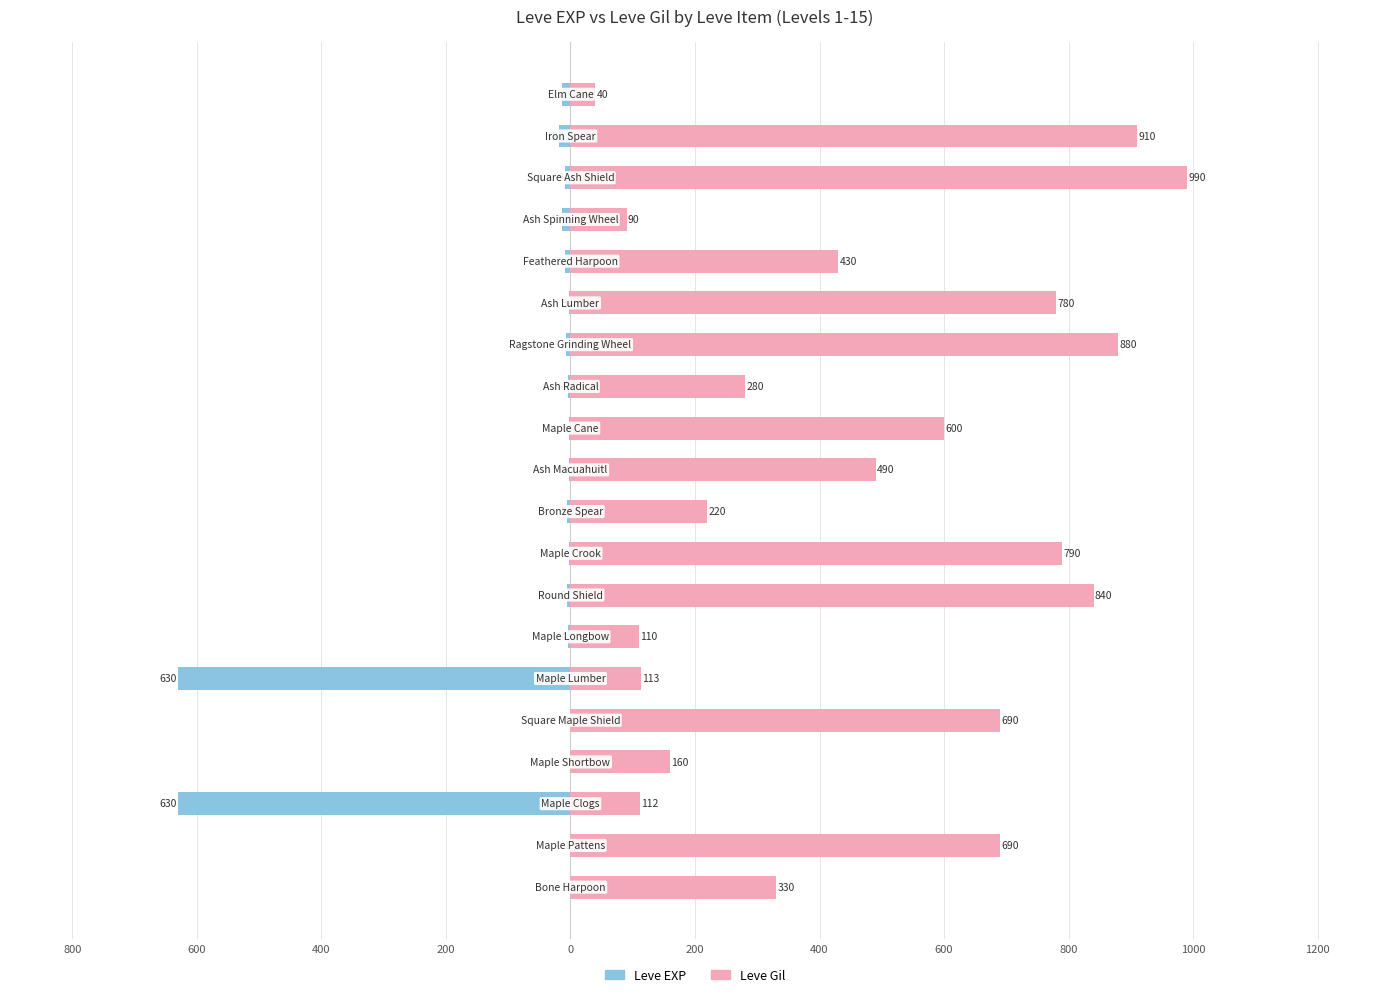

At how many categories does at least one series exceed 833?

4